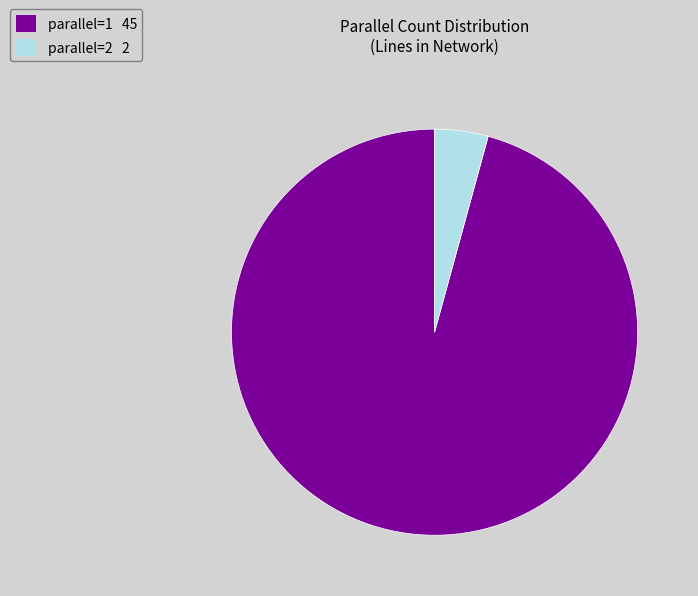

Which slice is the largest?

parallel=1